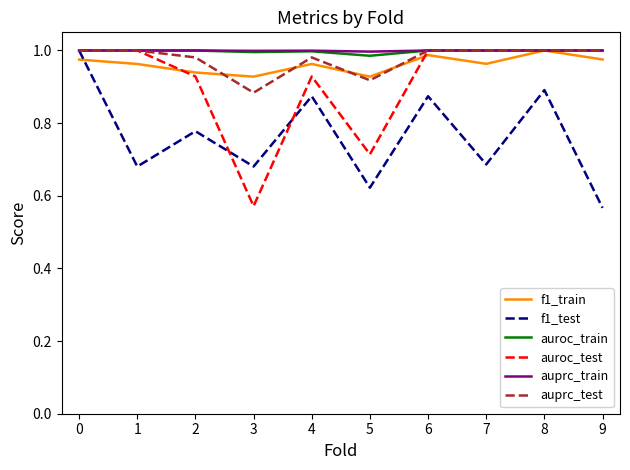

Between 5 and 7, which series saw the biggest shift?

auroc_test